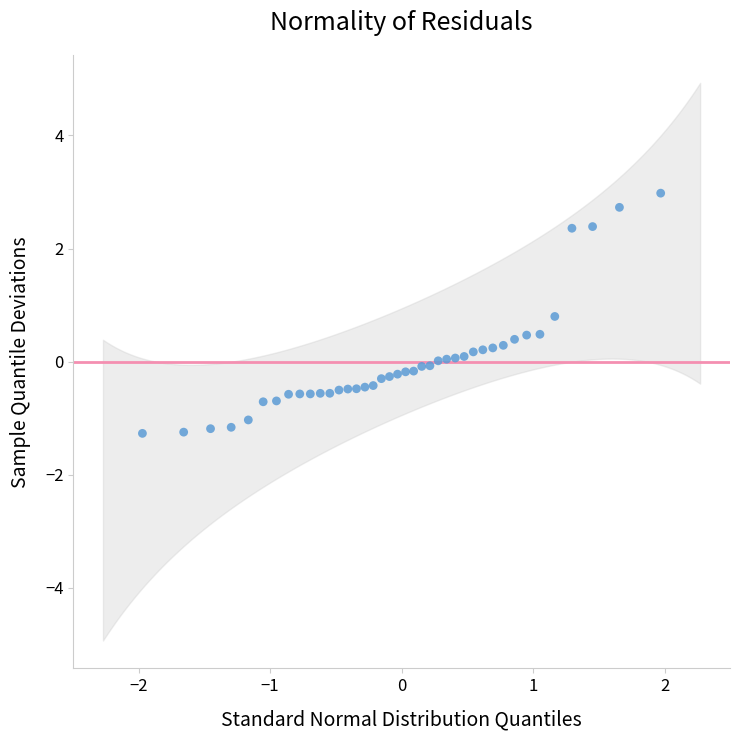

What is the range of X values (max minus min)?

3.9